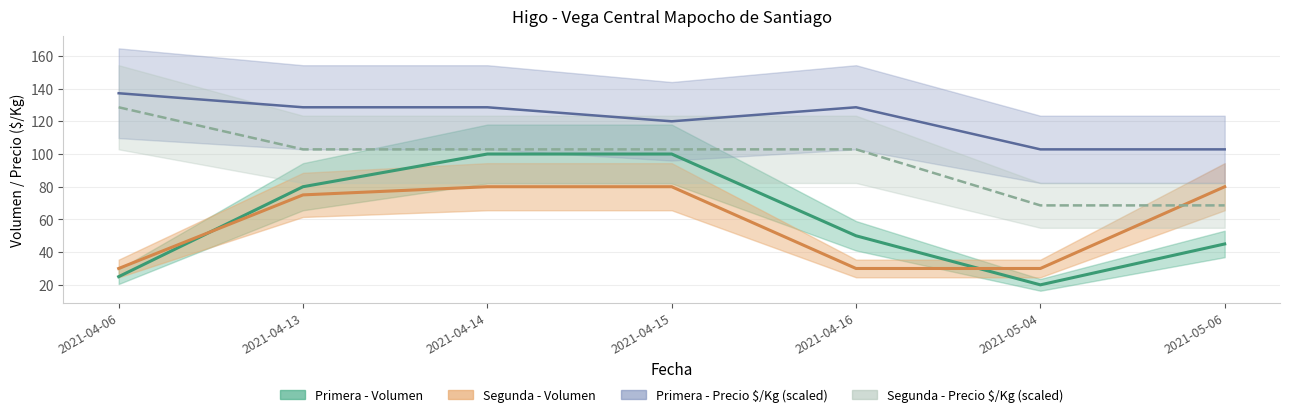

What is the value of the Primera - Precio $/Kg point at the 5th from the left?

128.6